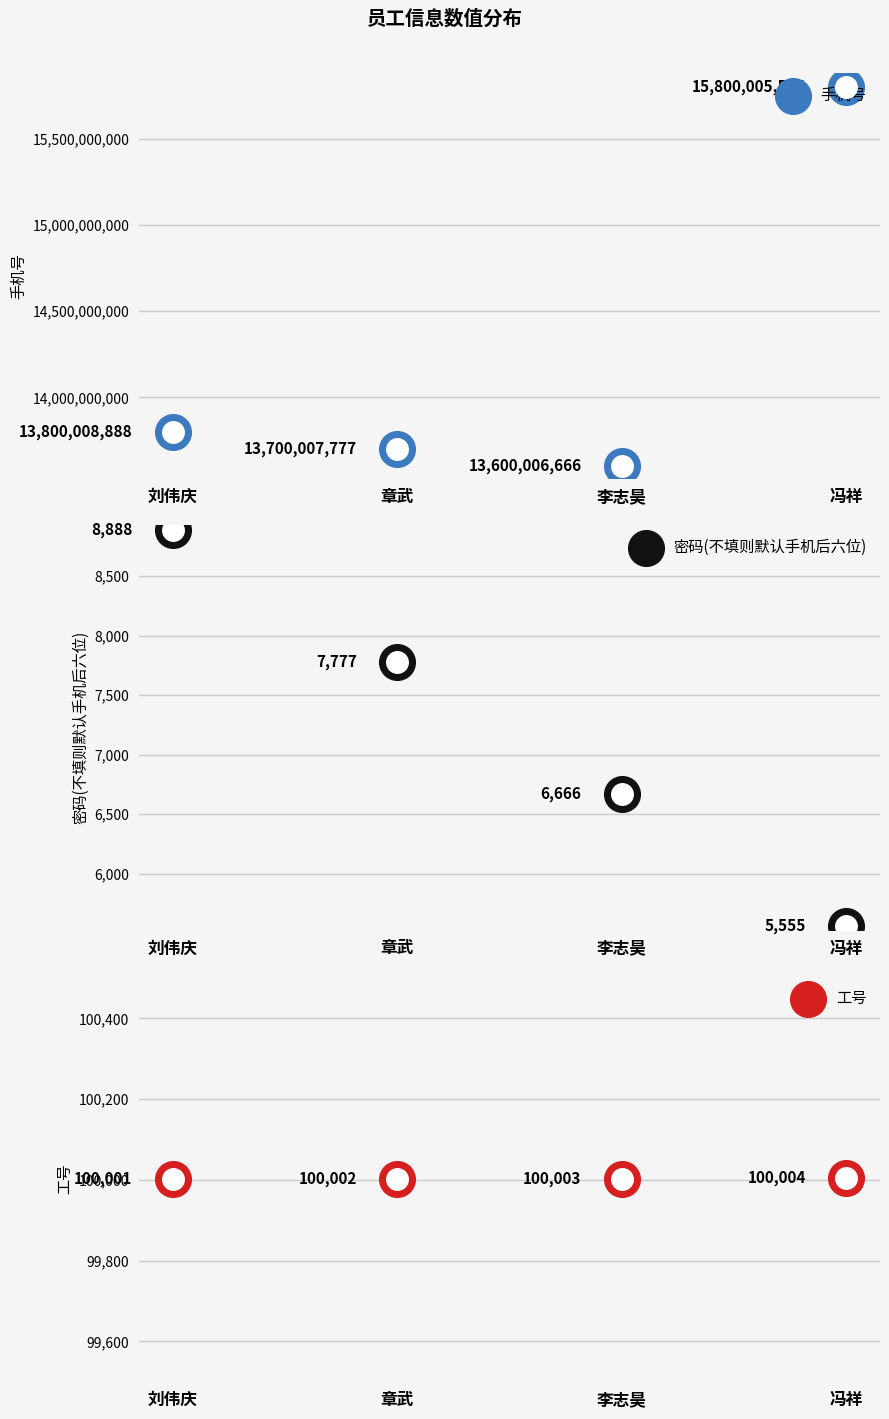

At how many categories does at least one series exceed 9512659514?

4